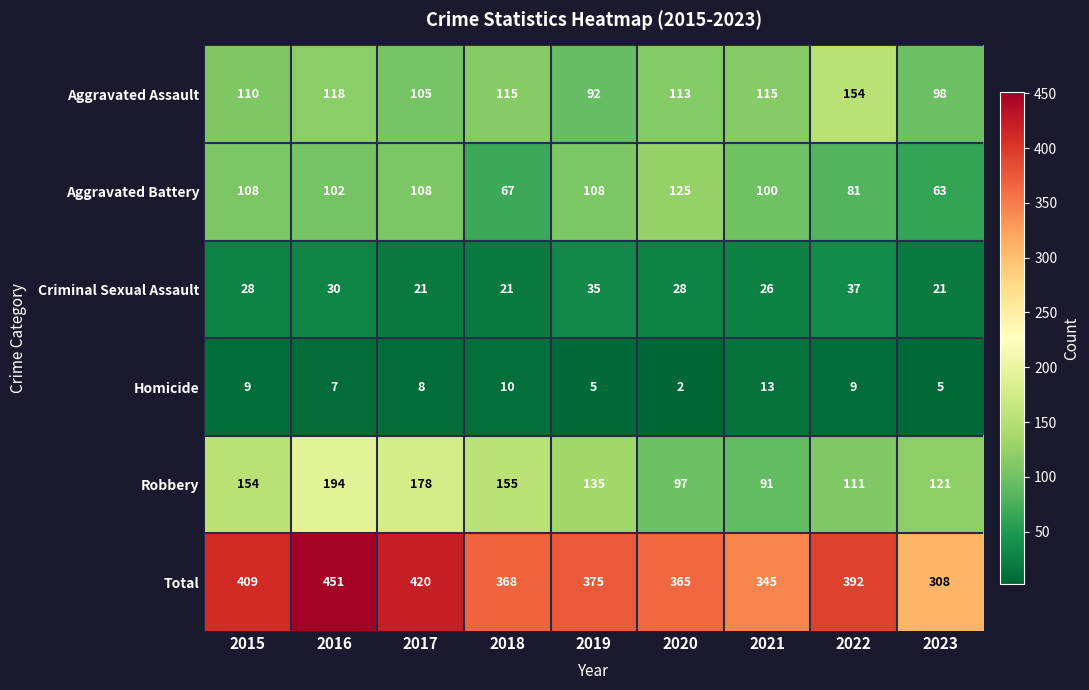

Where does the Aggravated Assault series first go above 113?

2016